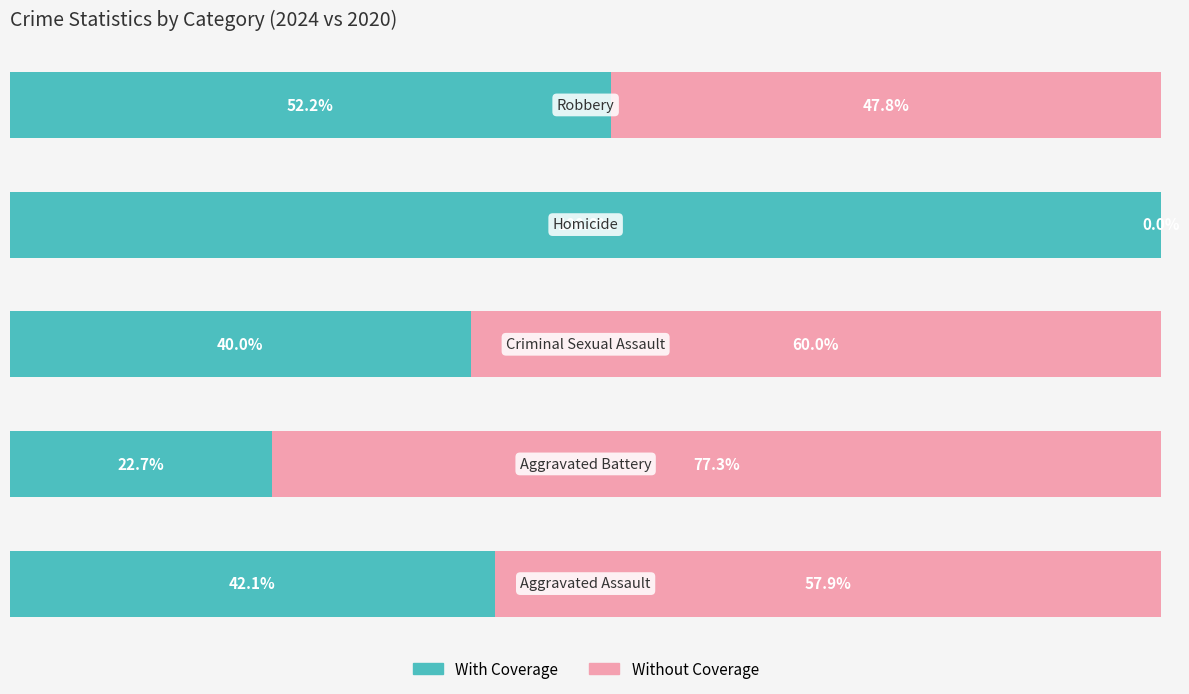

What are all the series names shown in the legend?

With Coverage, Without Coverage